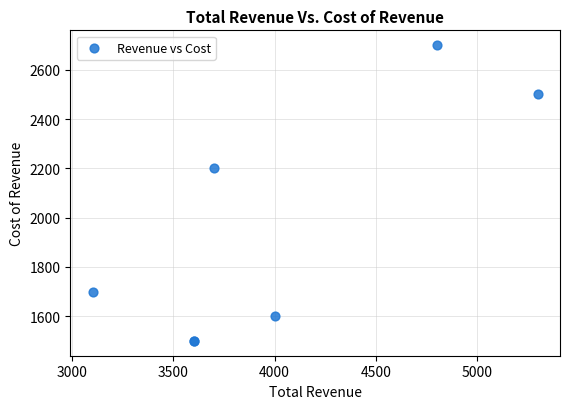

What Y value in the scatter plot is closest to 2100?

2200